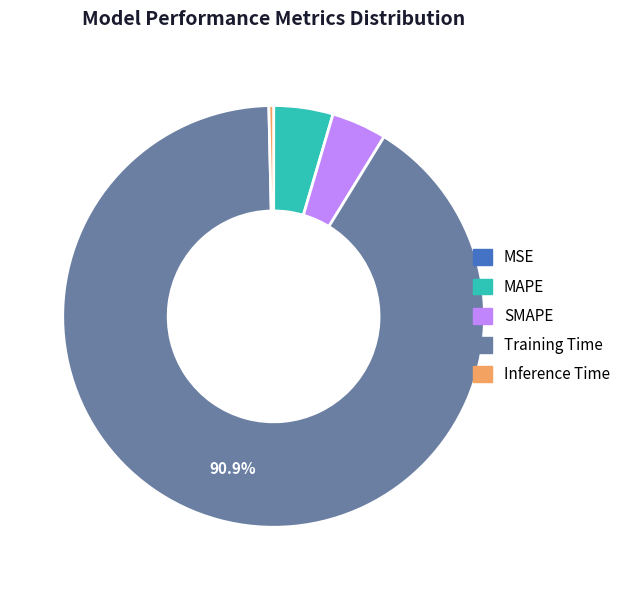

Is there a majority slice in this chart?

Yes